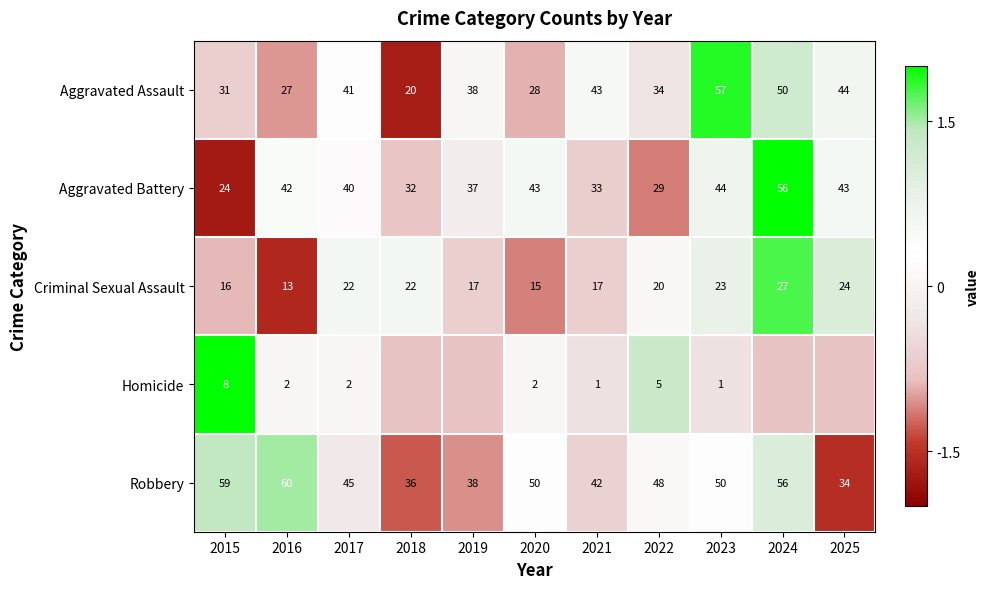

What is the total value across all series at 2020?

138.0